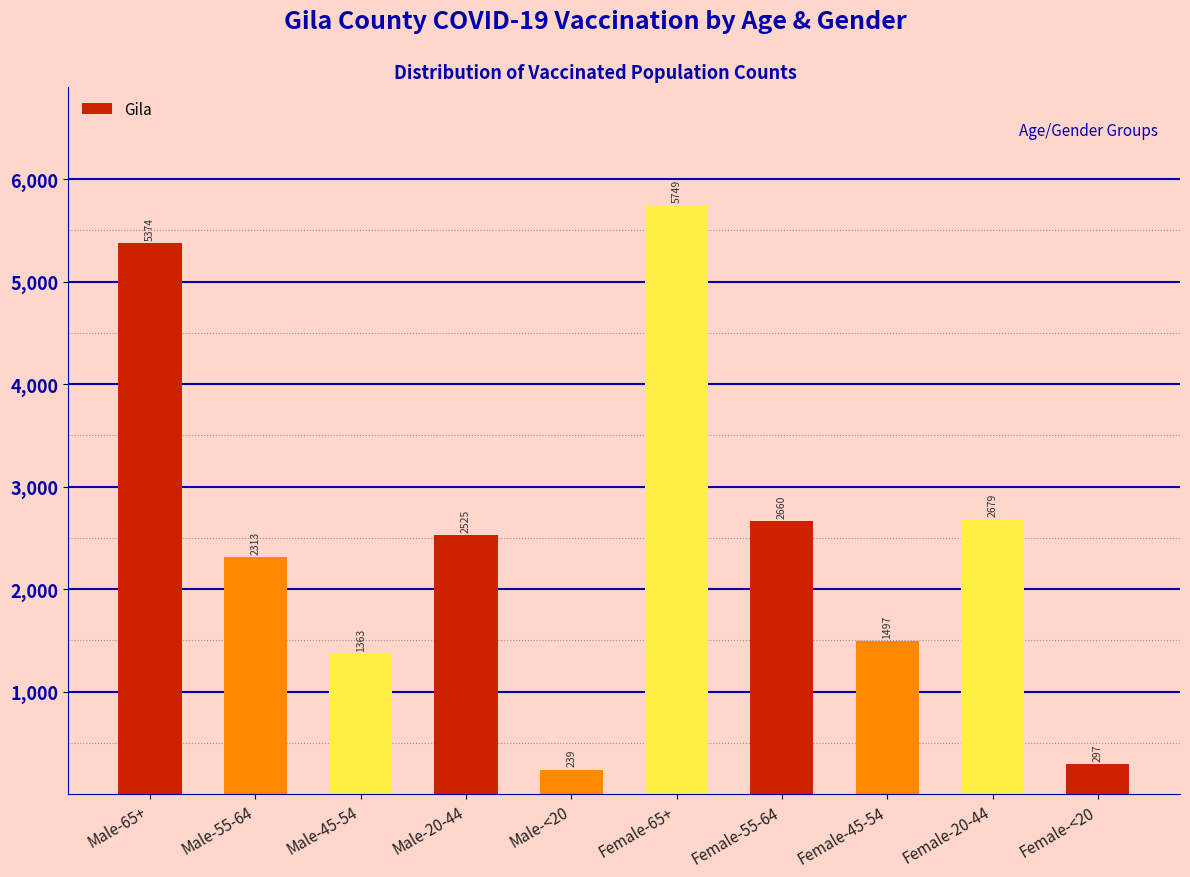

Reading left to right, transcribe all the data shown in this chart.

Male-65+=5374	Male-55-64=2313	Male-45-54=1363	Male-20-44=2525	Male-<20=239	Female-65+=5749	Female-55-64=2660	Female-45-54=1497	Female-20-44=2679	Female-<20=297